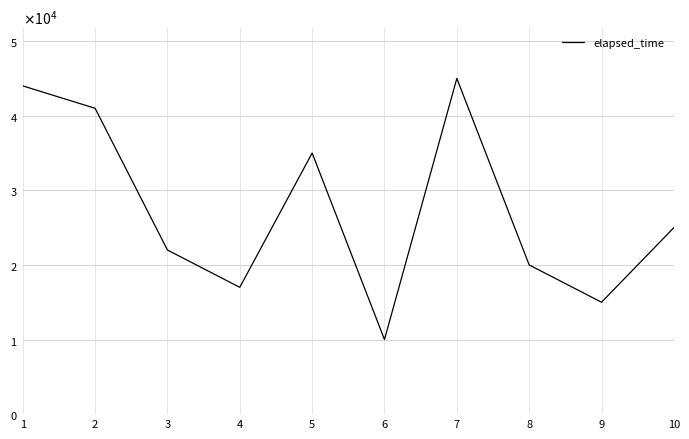

Reading left to right, transcribe all the data shown in this chart.

44000	41000	22000	17000	35000	10000	45000	20000	15000	25000